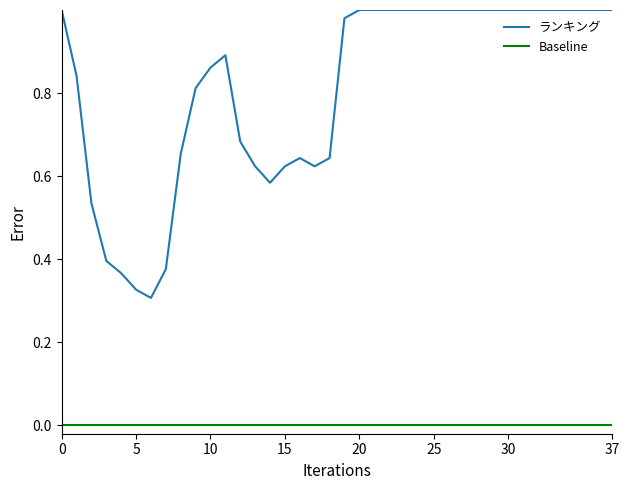

Which series has the widest spread of values?

ランキング